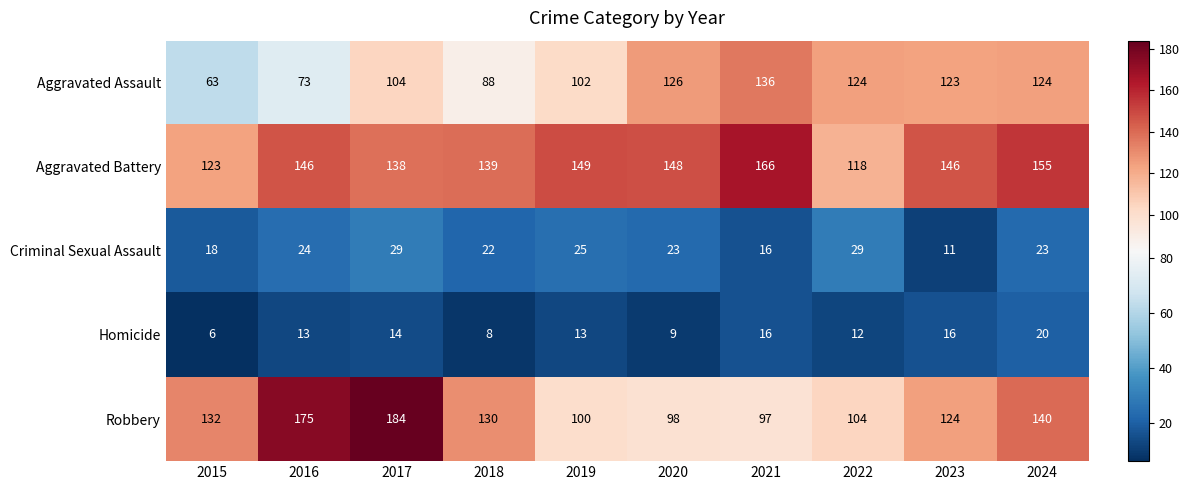

At how many categories does at least one series exceed 140?

7